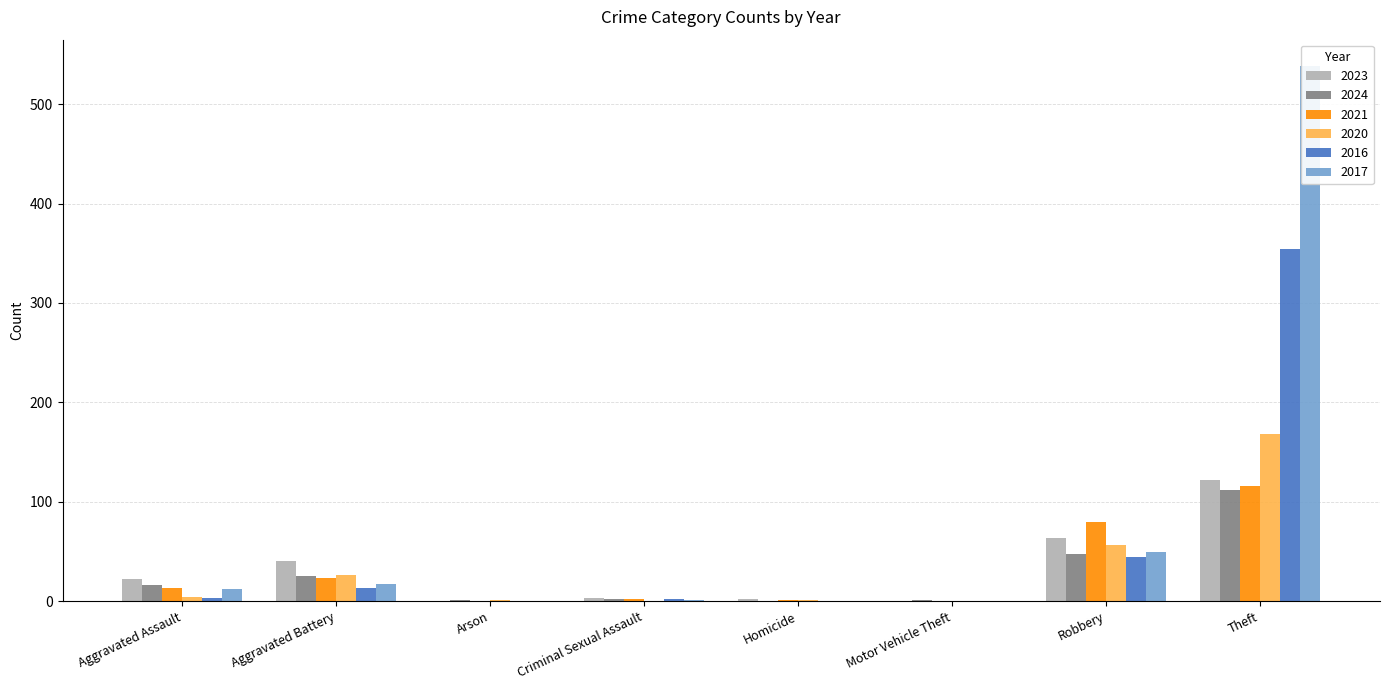

How many values in the 2017 series exceed 12?

3